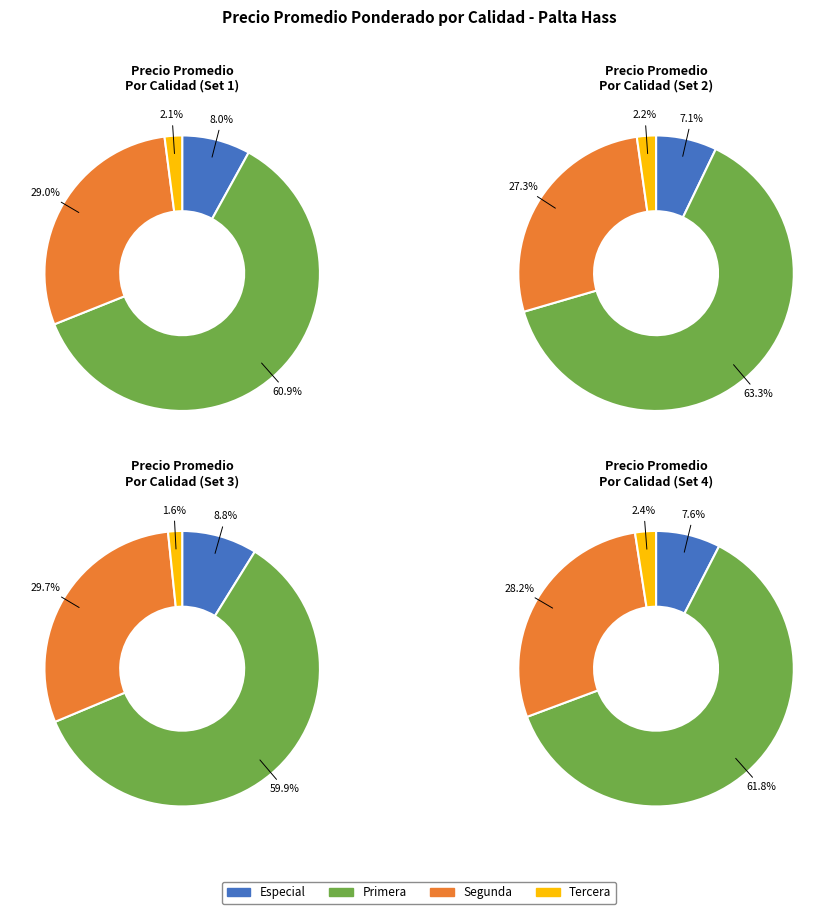

Does Segunda account for over 50% of the chart?

No